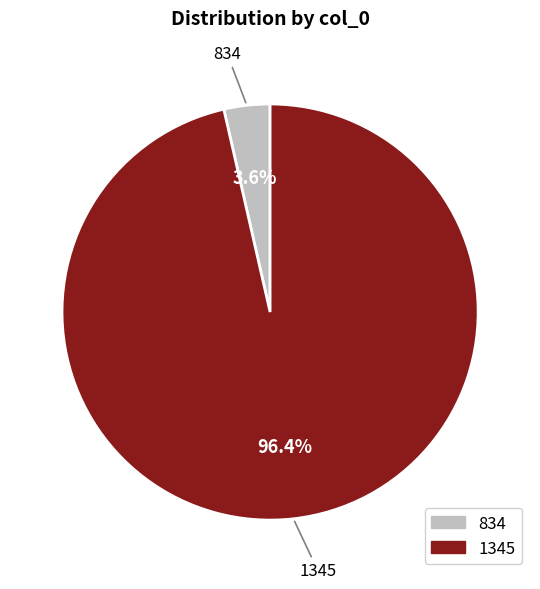

What is the majority slice?

1345